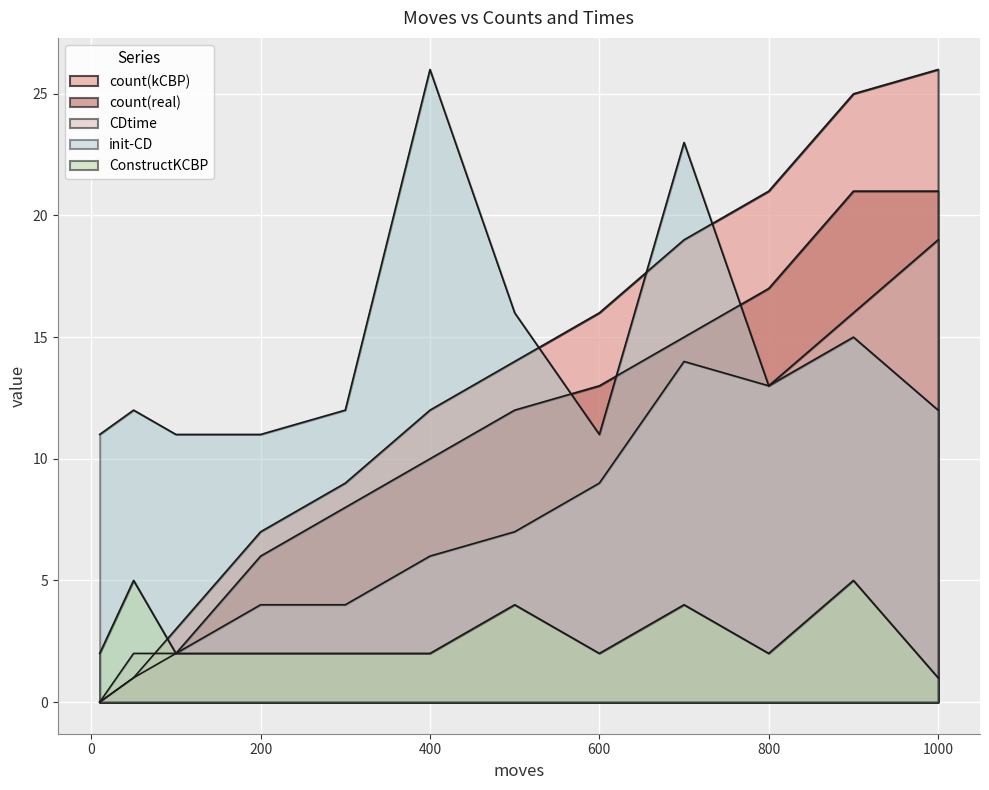

The count(real) series shows 21 at 12. True or false?

True